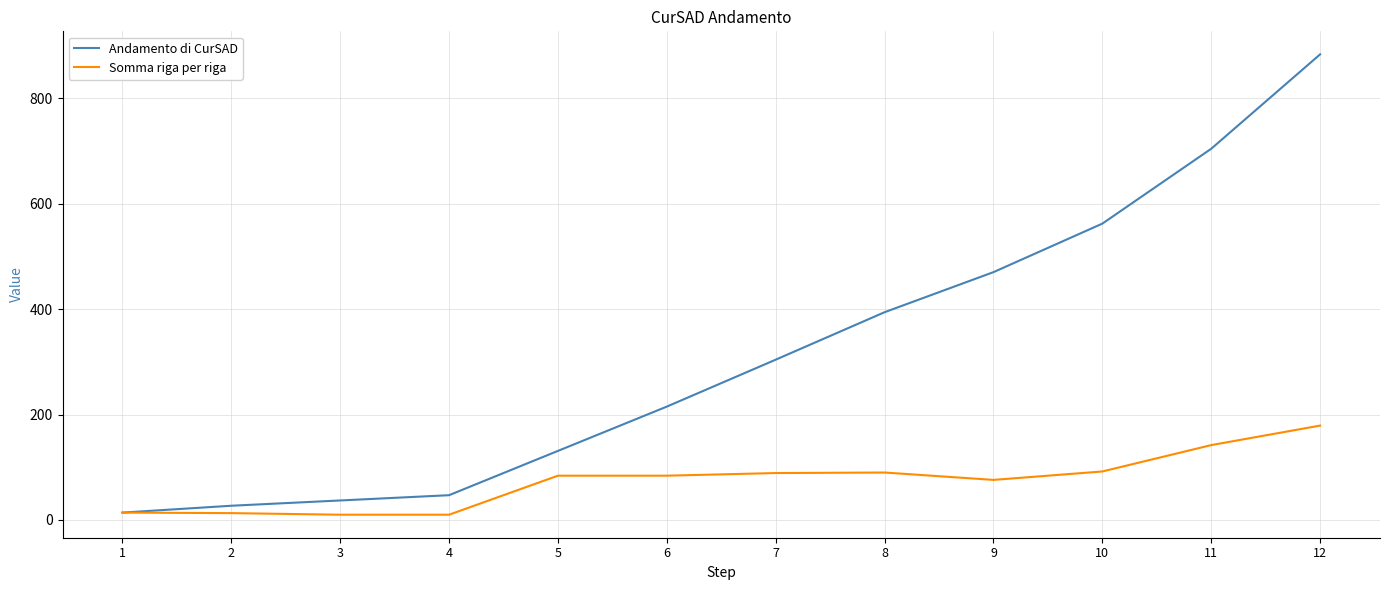

Which series has the largest total across all categories?

Andamento di CurSAD